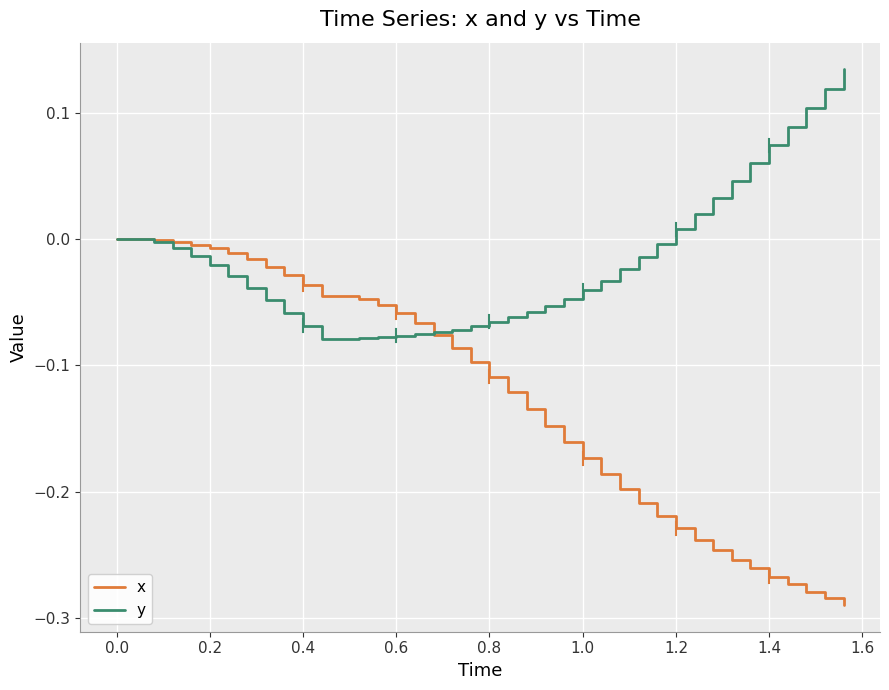

List the series in order of their overall mean, lowest first.

x, y